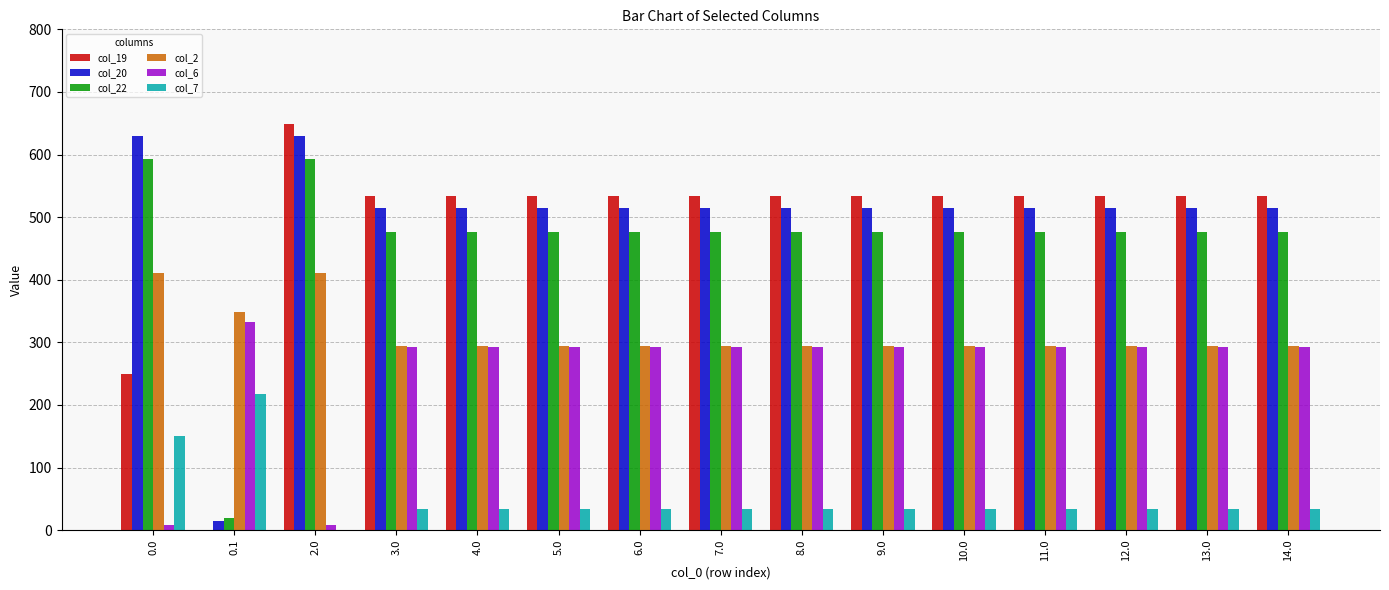

What is the greatest value displayed?

649.2